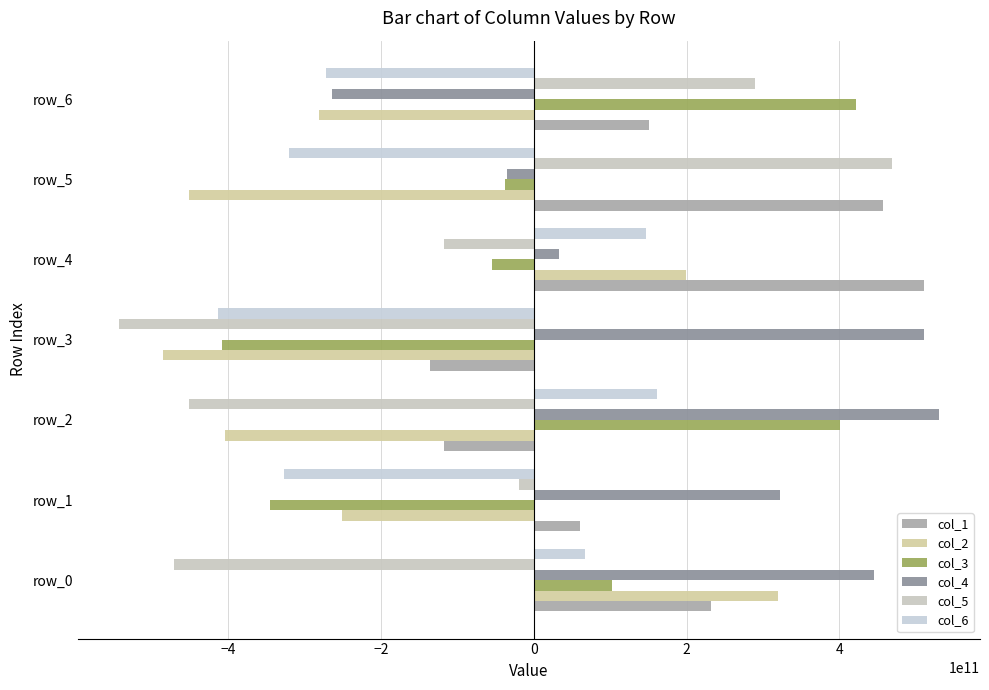

How many positive values does the col_5 series have?

2